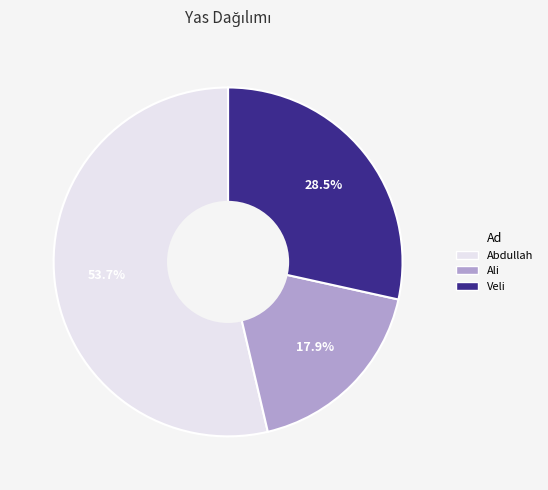

Which category has the biggest portion of the pie?

Abdullah